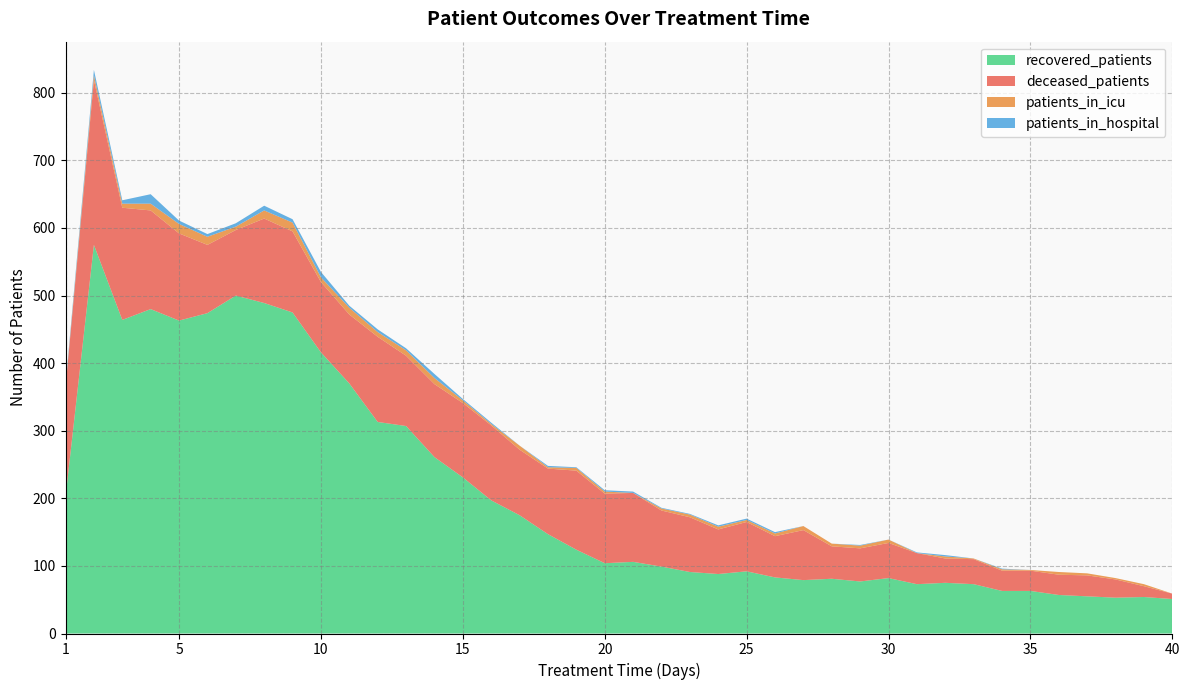

Reading right to left, extract all data points from this chart.

recovered_patients: 40=51	39=54	38=53	37=55	36=57	35=63	34=63	33=73	32=75	31=73	30=82	29=77	28=81	27=79	26=83	25=92	24=88	23=91	22=99	21=106	20=104	19=124	18=147	17=175	16=197	15=231	14=261	13=307	12=313	11=370	10=416	9=475	8=489	7=500	6=474	5=463	4=480	3=464	2=575	1=202
deceased_patients: 40=8	39=16	38=27	37=31	36=30	35=30	34=30	33=37	32=36	31=46	30=52	29=49	28=48	27=74	26=61	25=73	24=66	23=81	22=83	21=102	20=103	19=117	18=97	17=97	16=111	15=110	14=108	13=104	12=126	11=102	10=104	9=120	8=125	7=97	6=101	5=129	4=146	3=166	2=244	1=162
patients_in_icu: 40=0	39=3	38=2	37=3	36=4	35=1	34=2	33=1	32=3	31=0	30=5	29=4	28=4	27=6	26=4	25=3	24=4	23=4	22=3	21=0	20=3	19=4	18=2	17=6	16=2	15=4	14=9	13=8	12=7	11=10	10=7	9=13	8=12	7=5	6=12	5=14	4=10	3=6	2=7	1=1
patients_in_hospital: 40=0	39=0	38=0	37=0	36=0	35=0	34=1	33=0	32=2	31=1	30=0	29=1	28=0	27=0	26=2	25=2	24=2	23=1	22=1	21=2	20=2	19=1	18=2	17=0	16=2	15=2	14=6	13=3	12=4	11=3	10=8	9=5	8=7	7=5	6=4	5=5	4=14	3=5	2=8	1=3